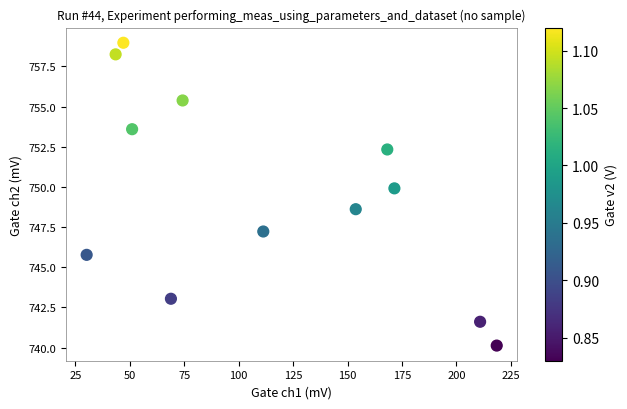

What Y value in the scatter plot is closest to 749?

748.6